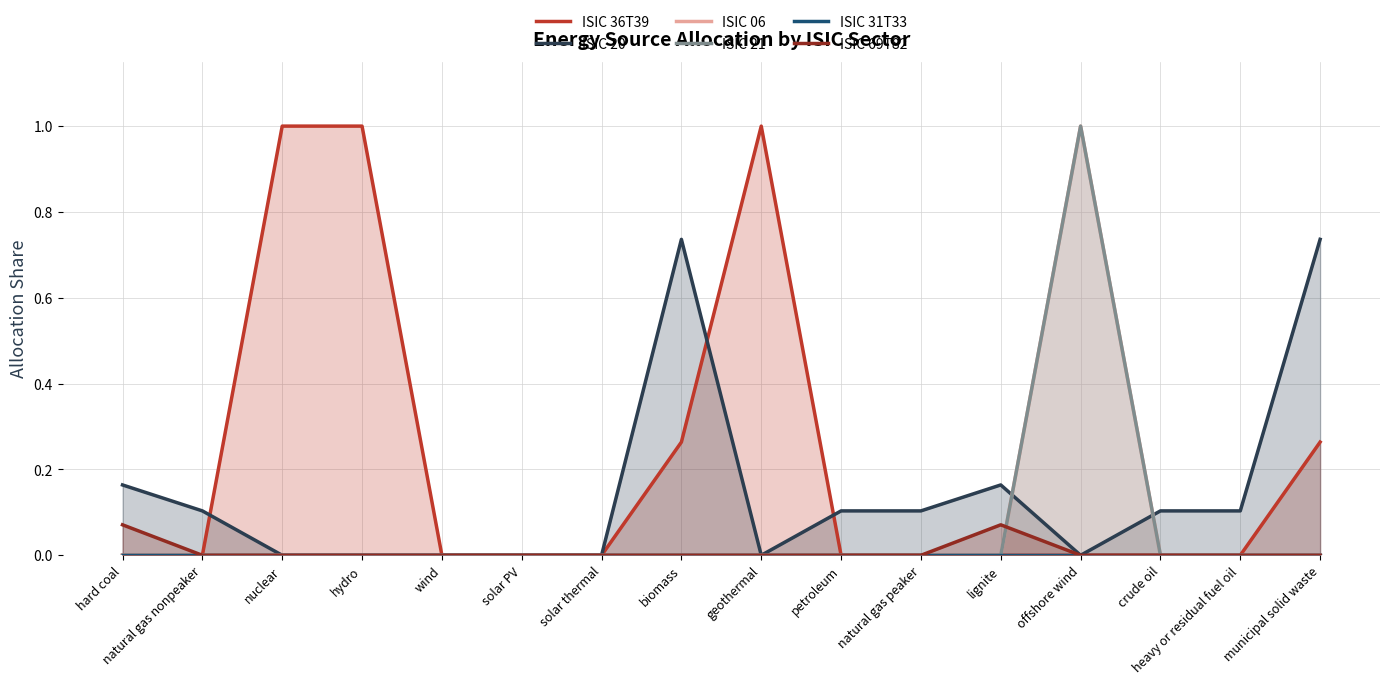

At natural gas nonpeaker, list the series in order from smallest to largest.

ISIC 36T39, ISIC 06, ISIC 21, ISIC 31T33, ISIC 69T82, ISIC 20